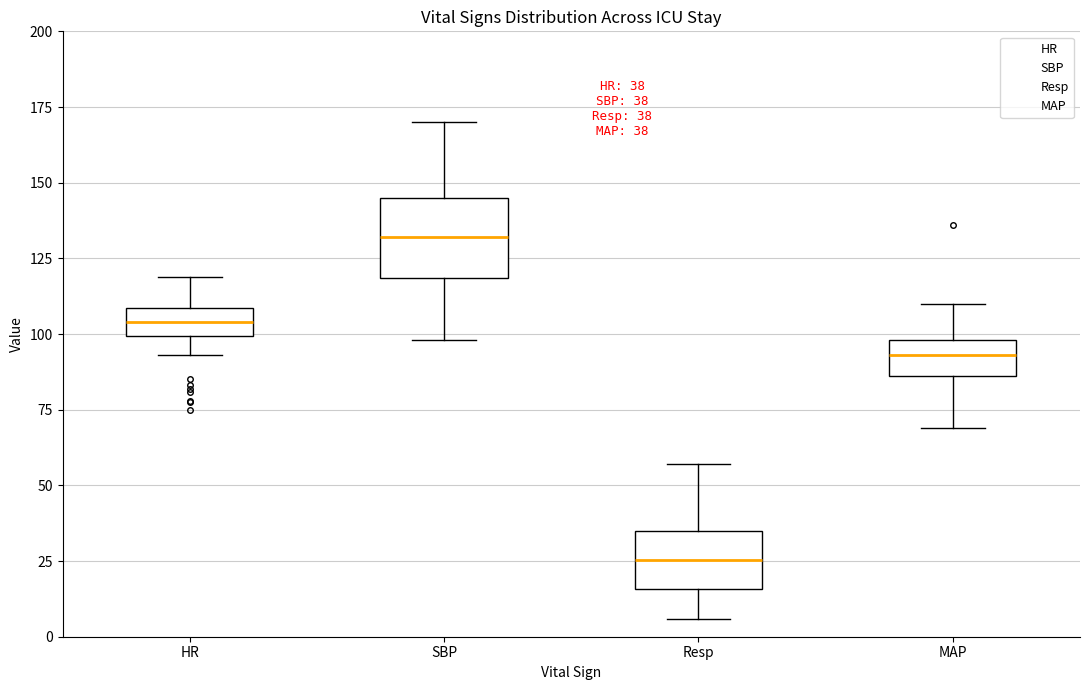

Which box has the lowest median line?

Resp